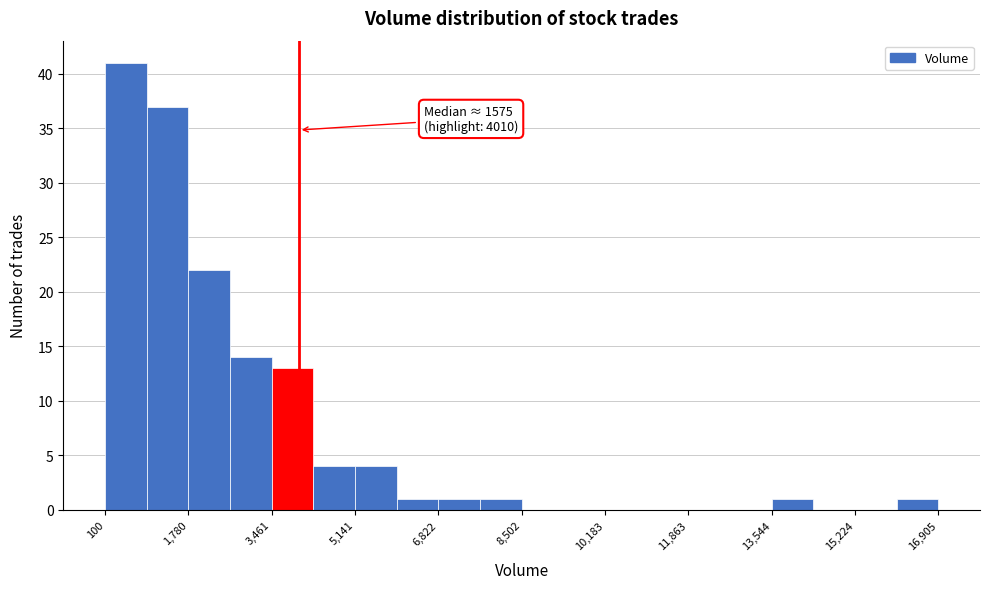

Which range on the x-axis has the tallest bar?

200 to 1000